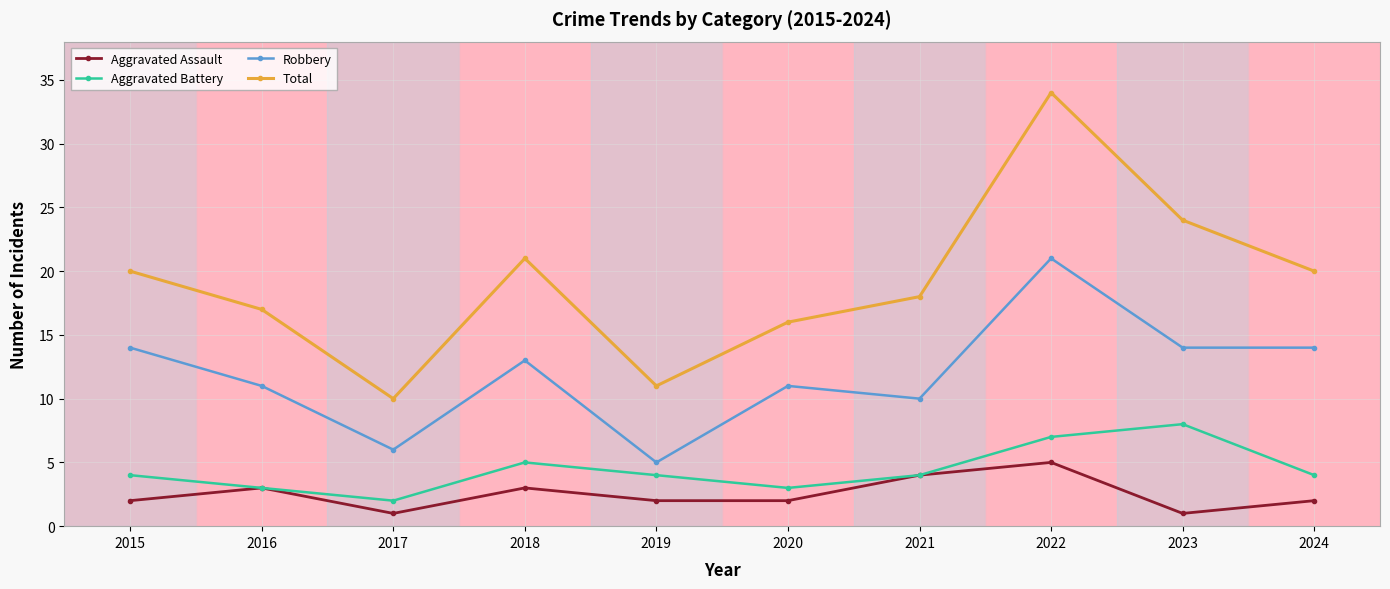

At which label is Total closest to 22?

2018